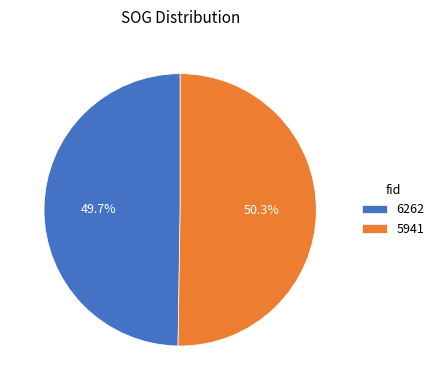

What is the ratio of the value at 6262 to the value at 5941?

1.0